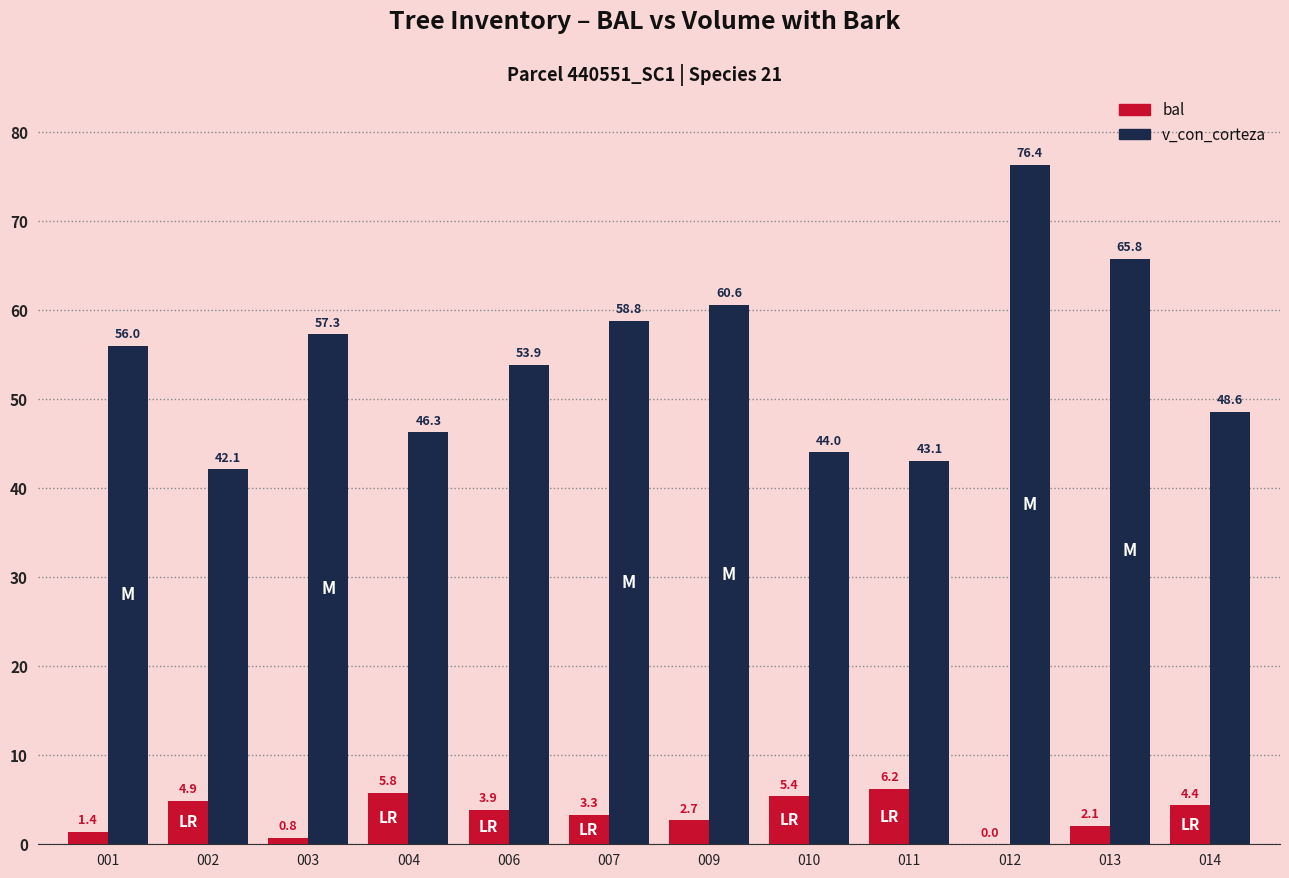

What is the sum of the bal values at 002 and 012?

4.9